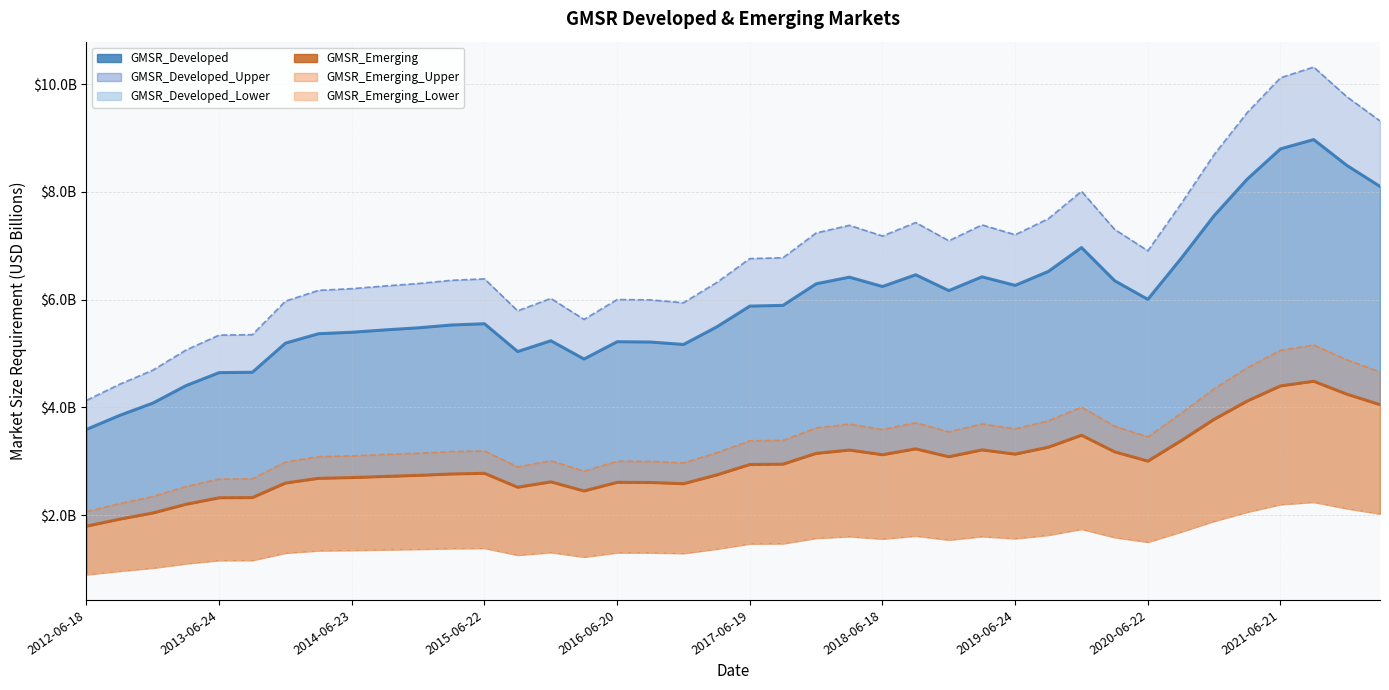

Rank the series by their maximum value, from highest to lowest.

GMSR_Developed_Upper, GMSR_Developed, GMSR_Emerging_Upper, GMSR_Developed_Lower, GMSR_Emerging, GMSR_Emerging_Lower